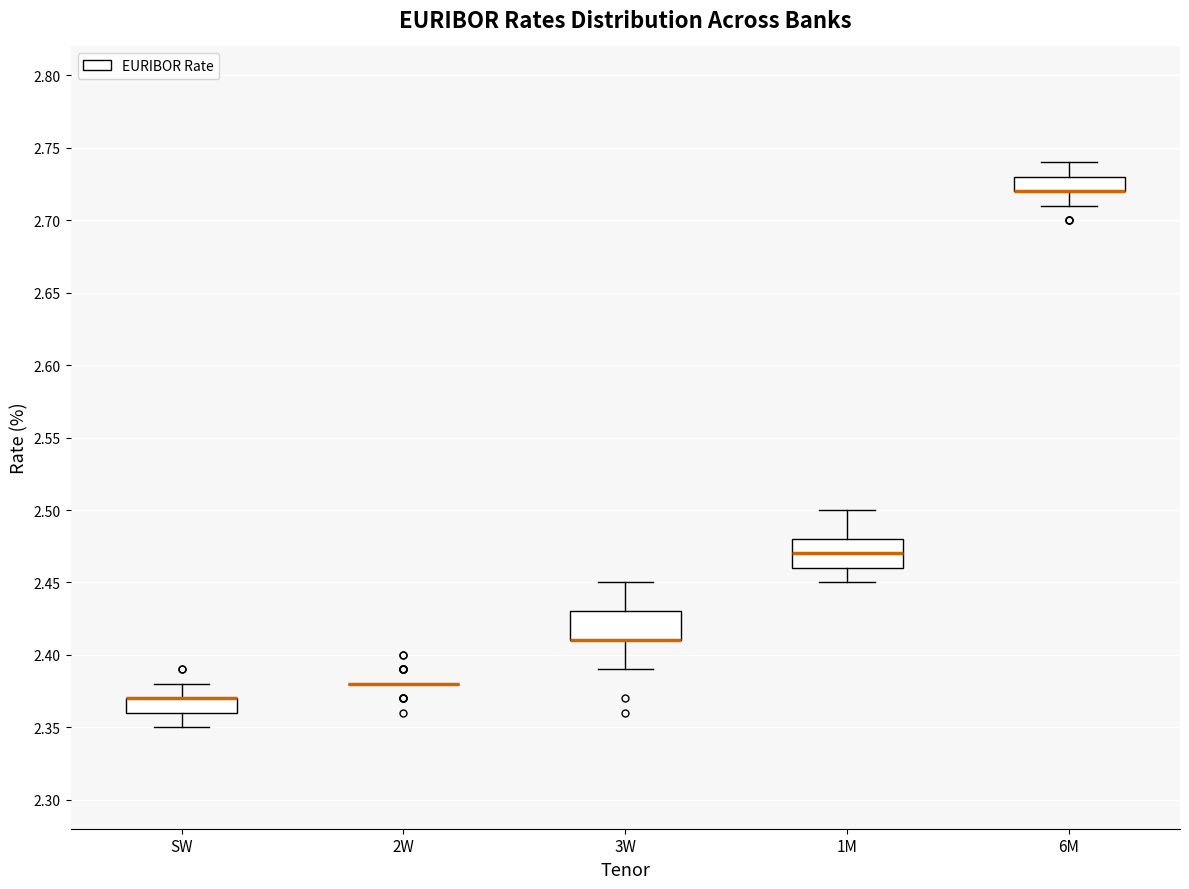

Where does the upper whisker of the box for 6M end on the y-axis? The values are not printed on the chart, so give them approximately, as read against the axis.

2.74